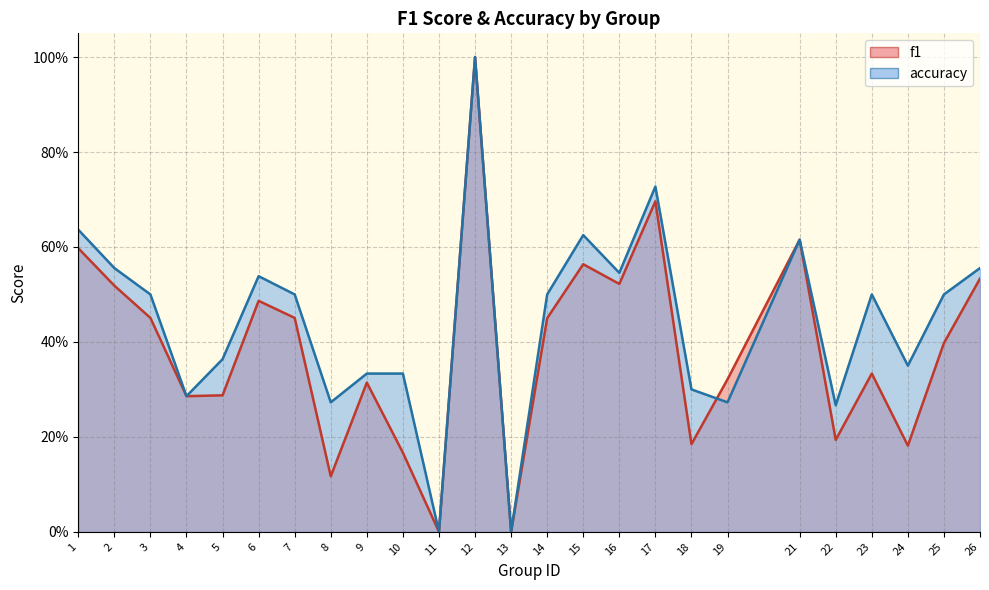

Which series has the largest total across all categories?

accuracy